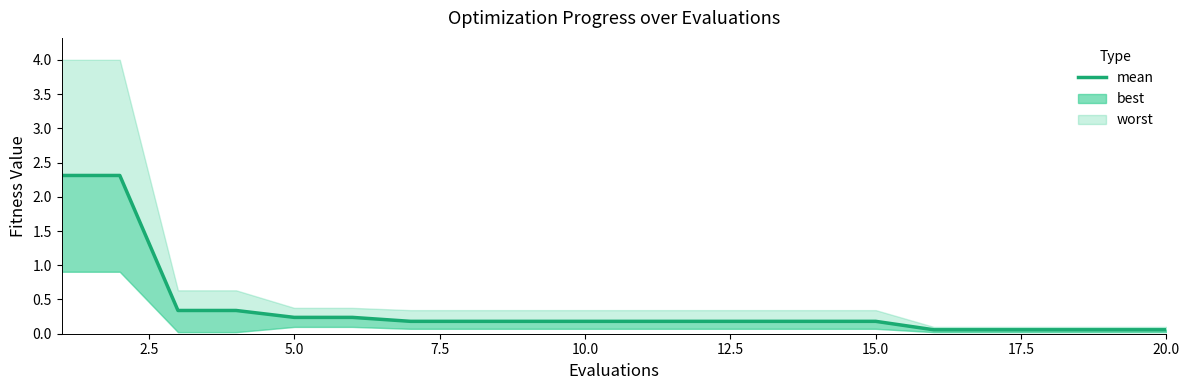

What is the average value?

0.4